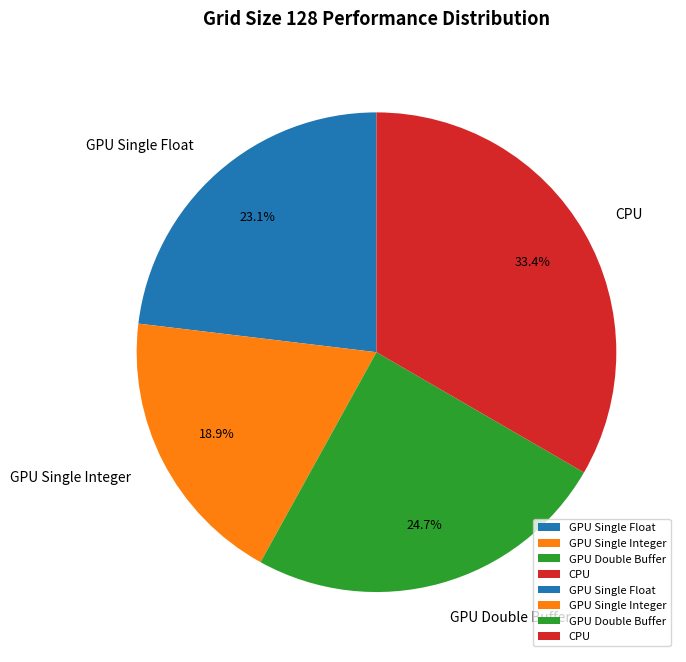

What portion of the pie excludes GPU Double Buffer?

75.3%